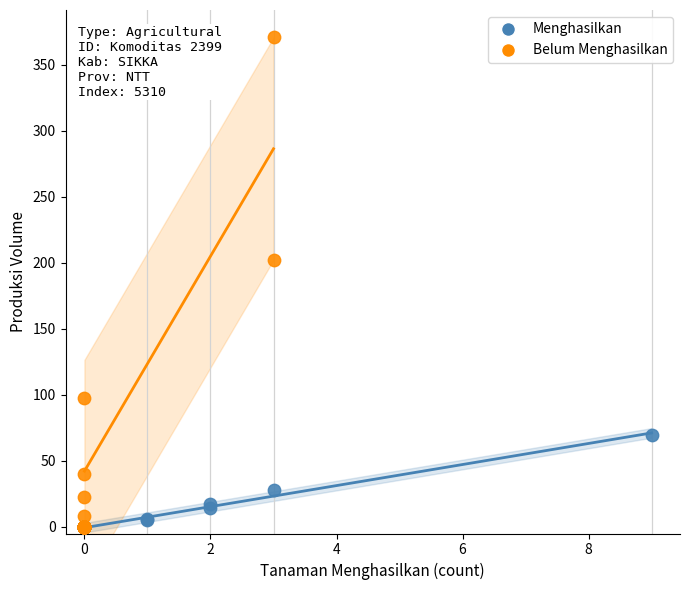

Which series contains the highest Y value?

Belum Menghasilkan